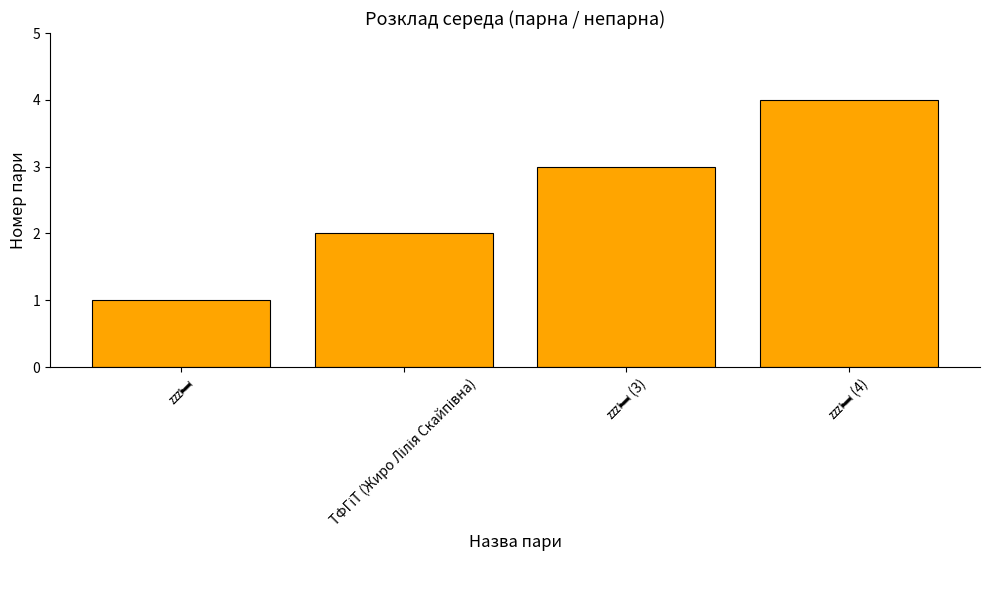

How many values are between 2 and 4?

3